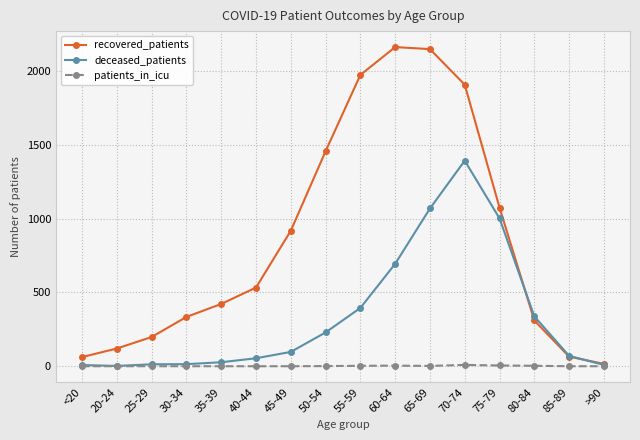

How many interior local peaks does the recovered_patients series have?

1